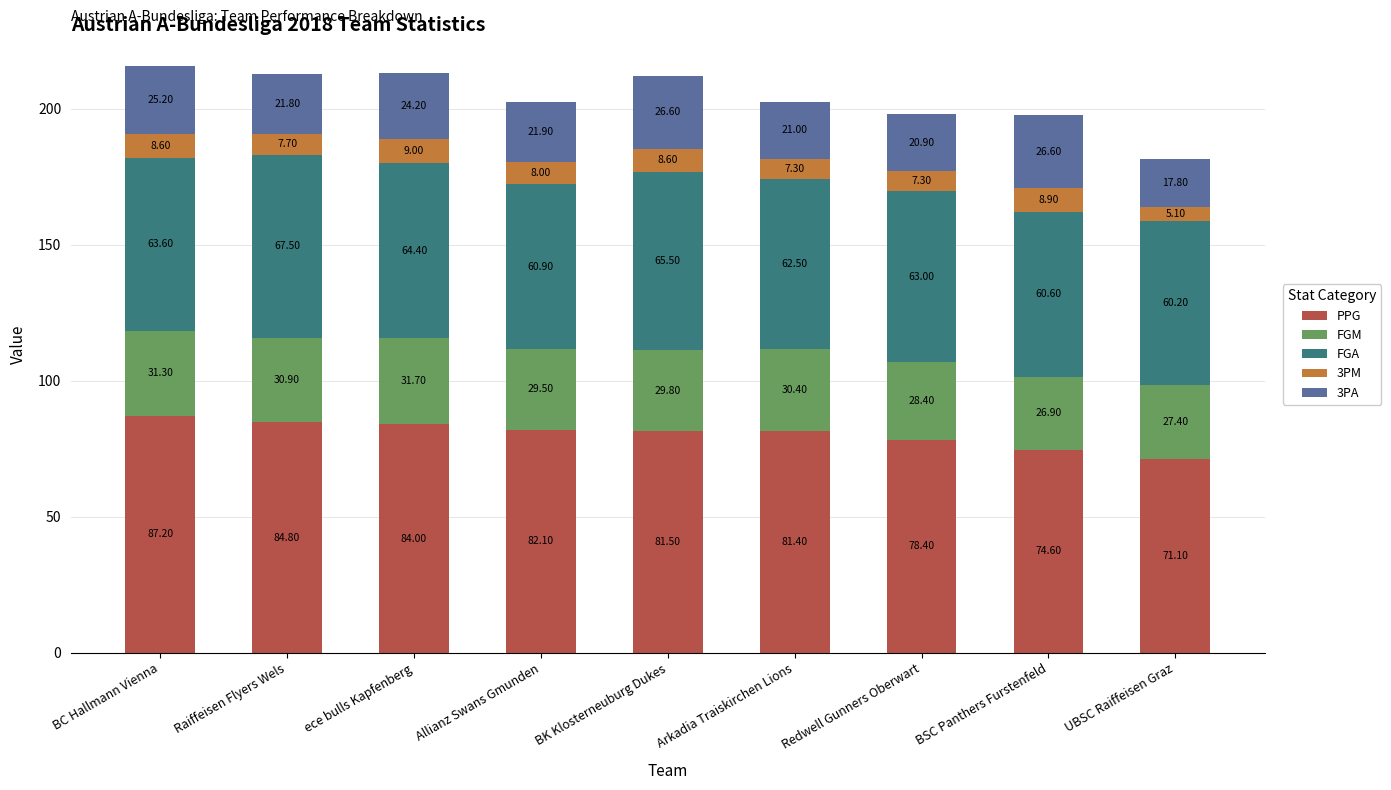

What is the total value across all series at BK Klosterneuburg Dukes?

212.0